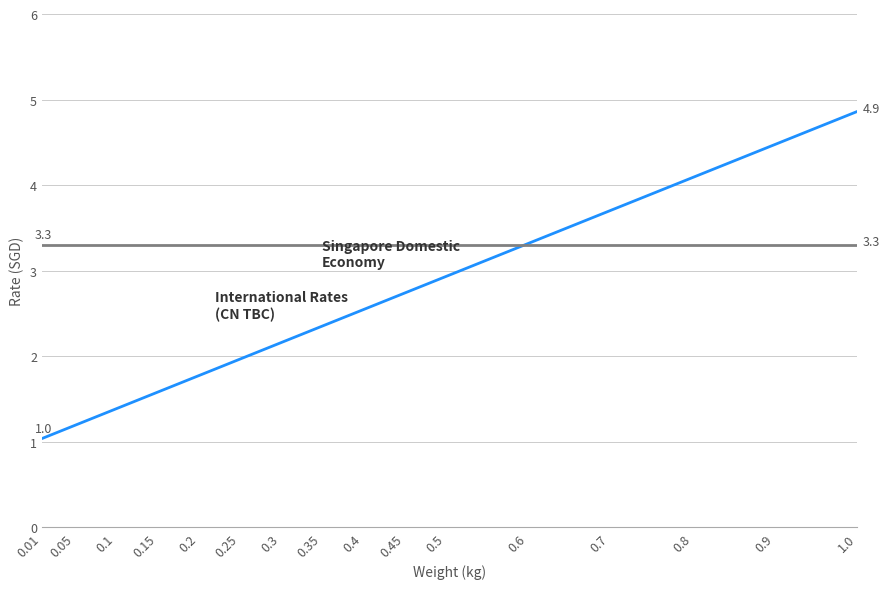

At which category is the sum across all series the highest?

1.0